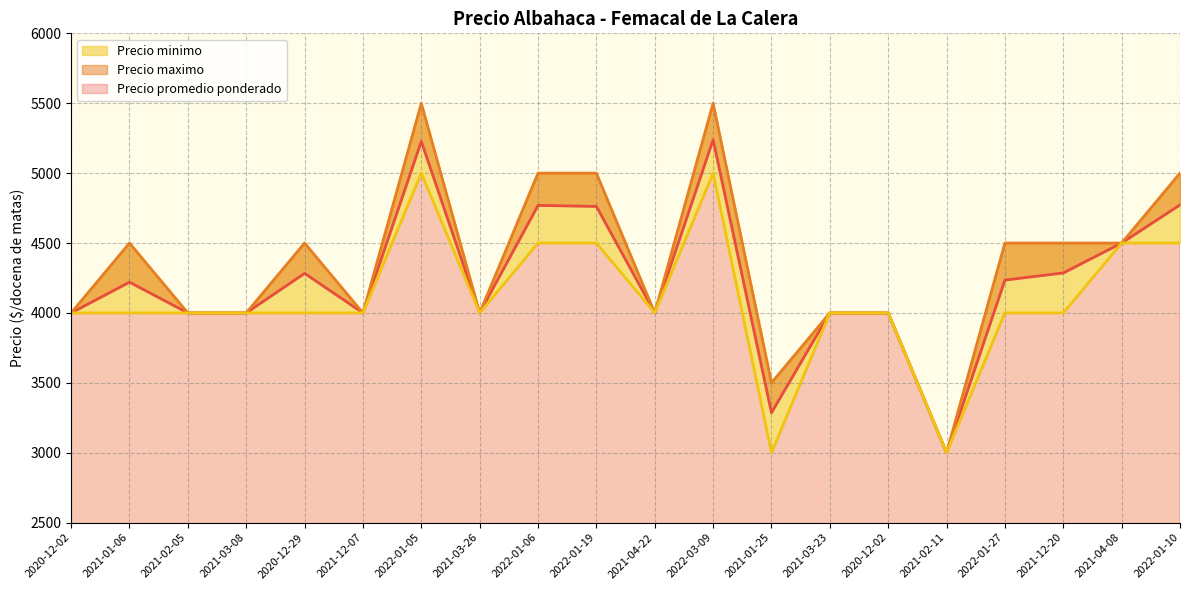

What is the label of the 17th point from the right?

2021-03-08